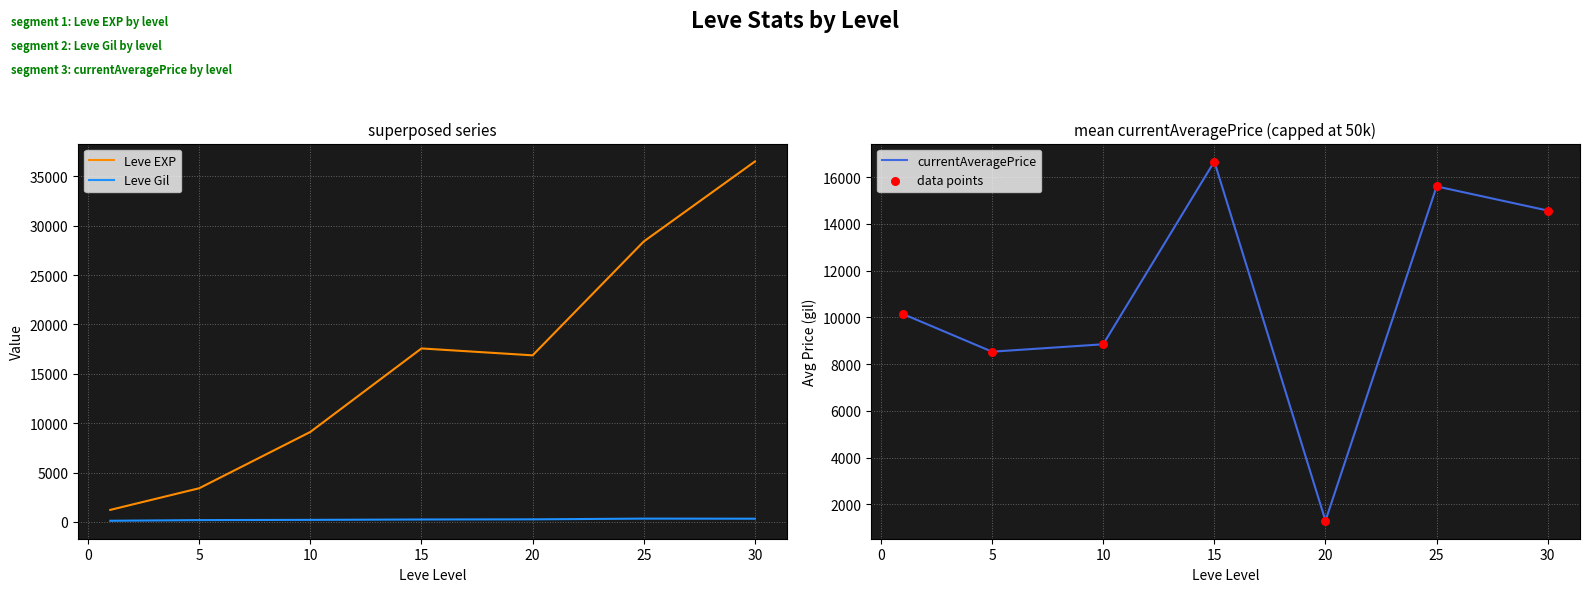

At how many categories does at least one series exceed 1237?

7